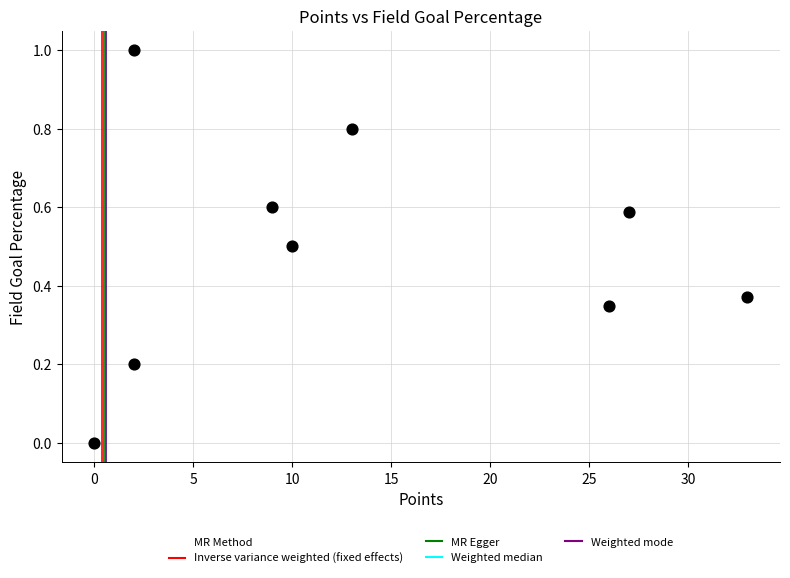

What is the average X value?

13.6